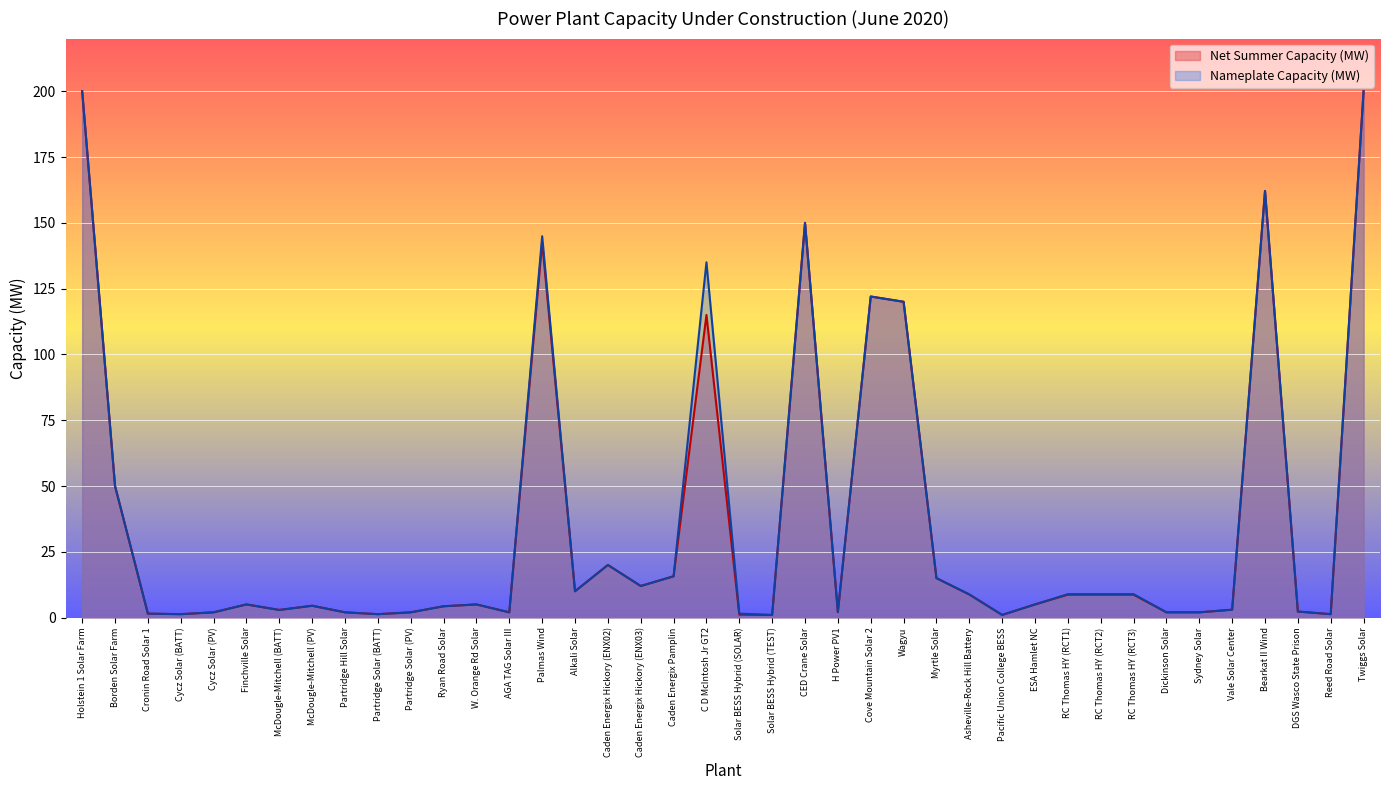

Where does the Nameplate Capacity (MW) series first go above 5?

Holstein 1 Solar Farm